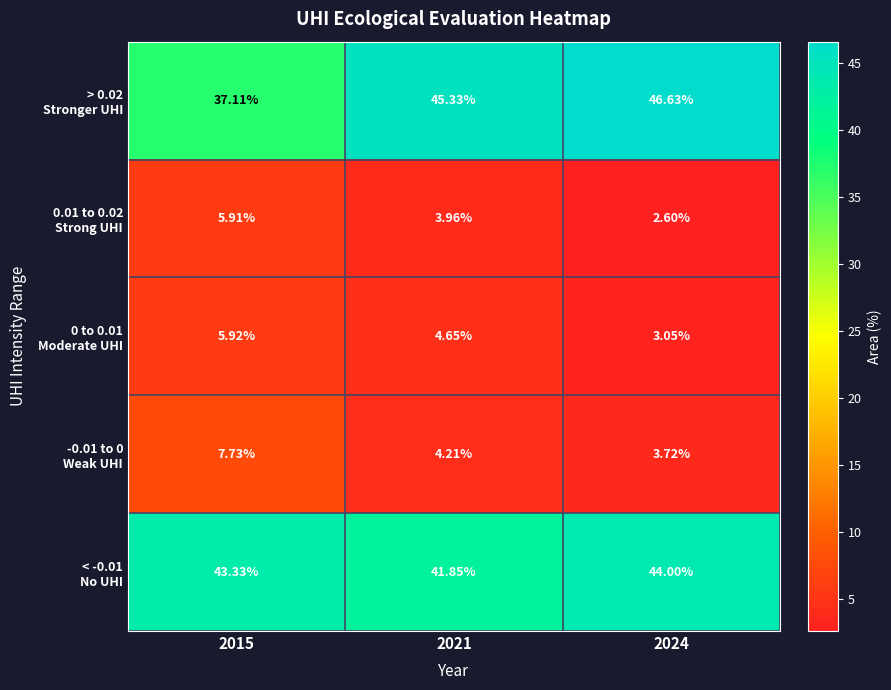

Which series has the widest spread of values?

> 0.02 Stronger UHI